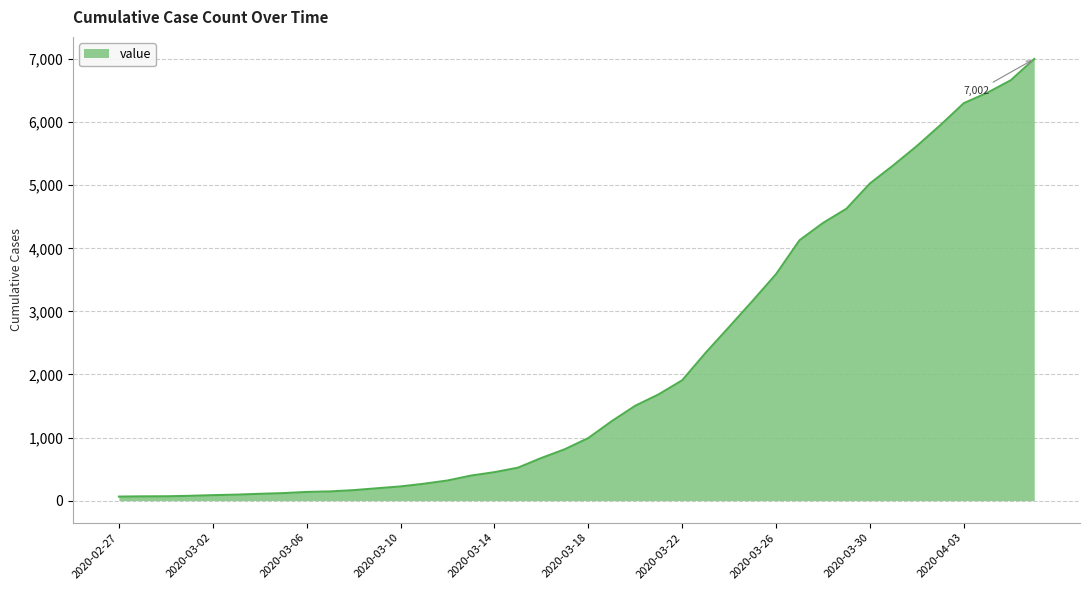

What is the difference between the maximum and minimum values?

6938